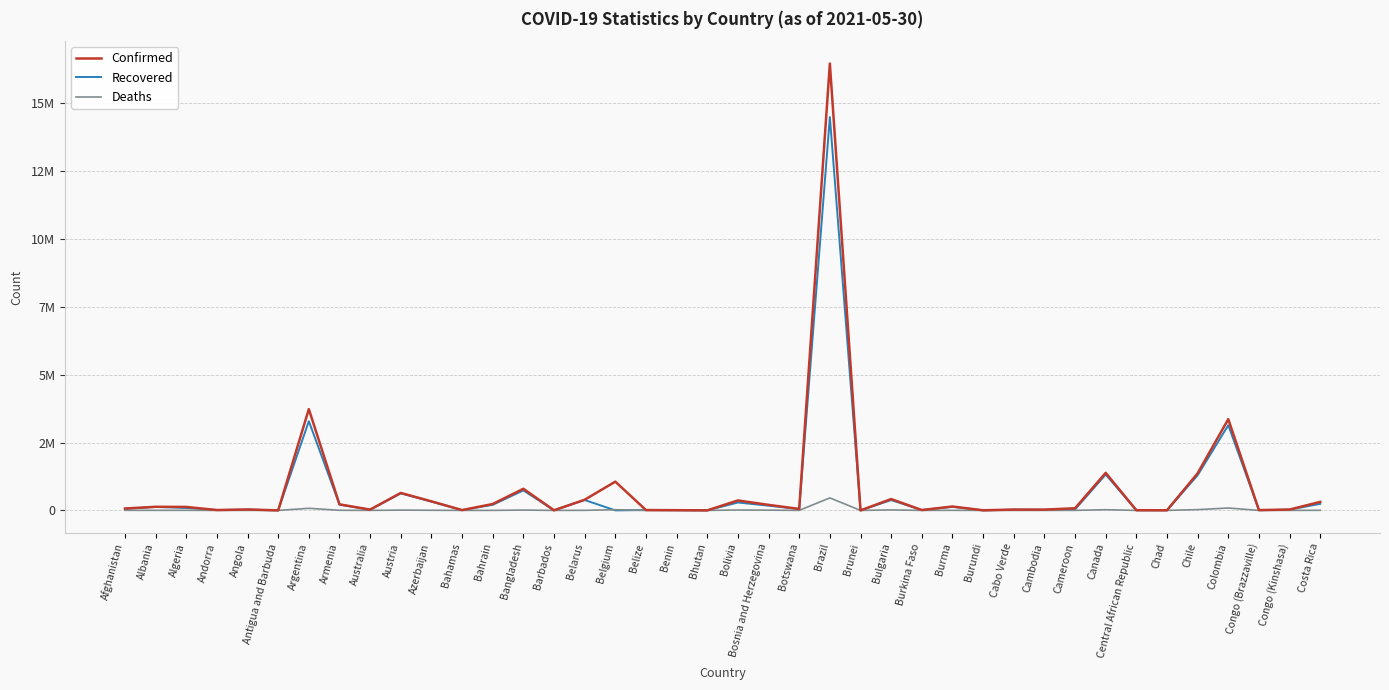

What are all the series names shown in the legend?

Confirmed, Recovered, Deaths